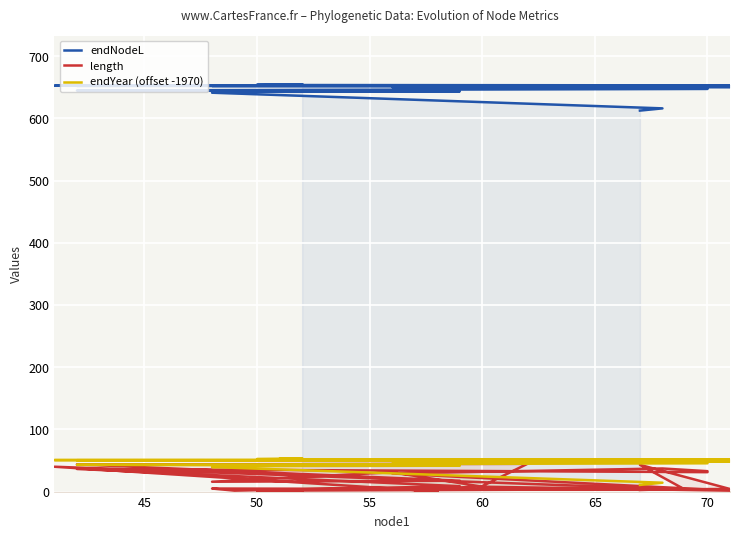

What is the value of the endYear (offset -1970) point at the 23rd from the left?

50.5